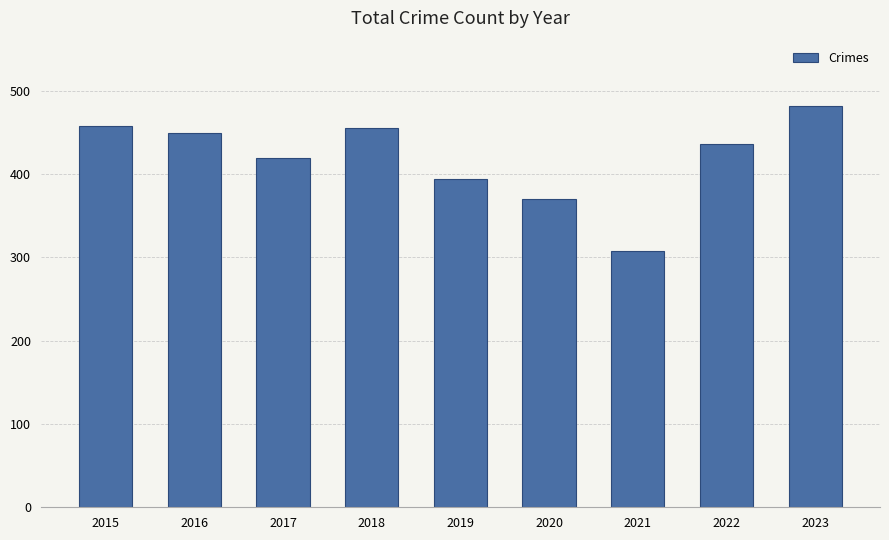

Is it true that the value at 2017 is 713?

False